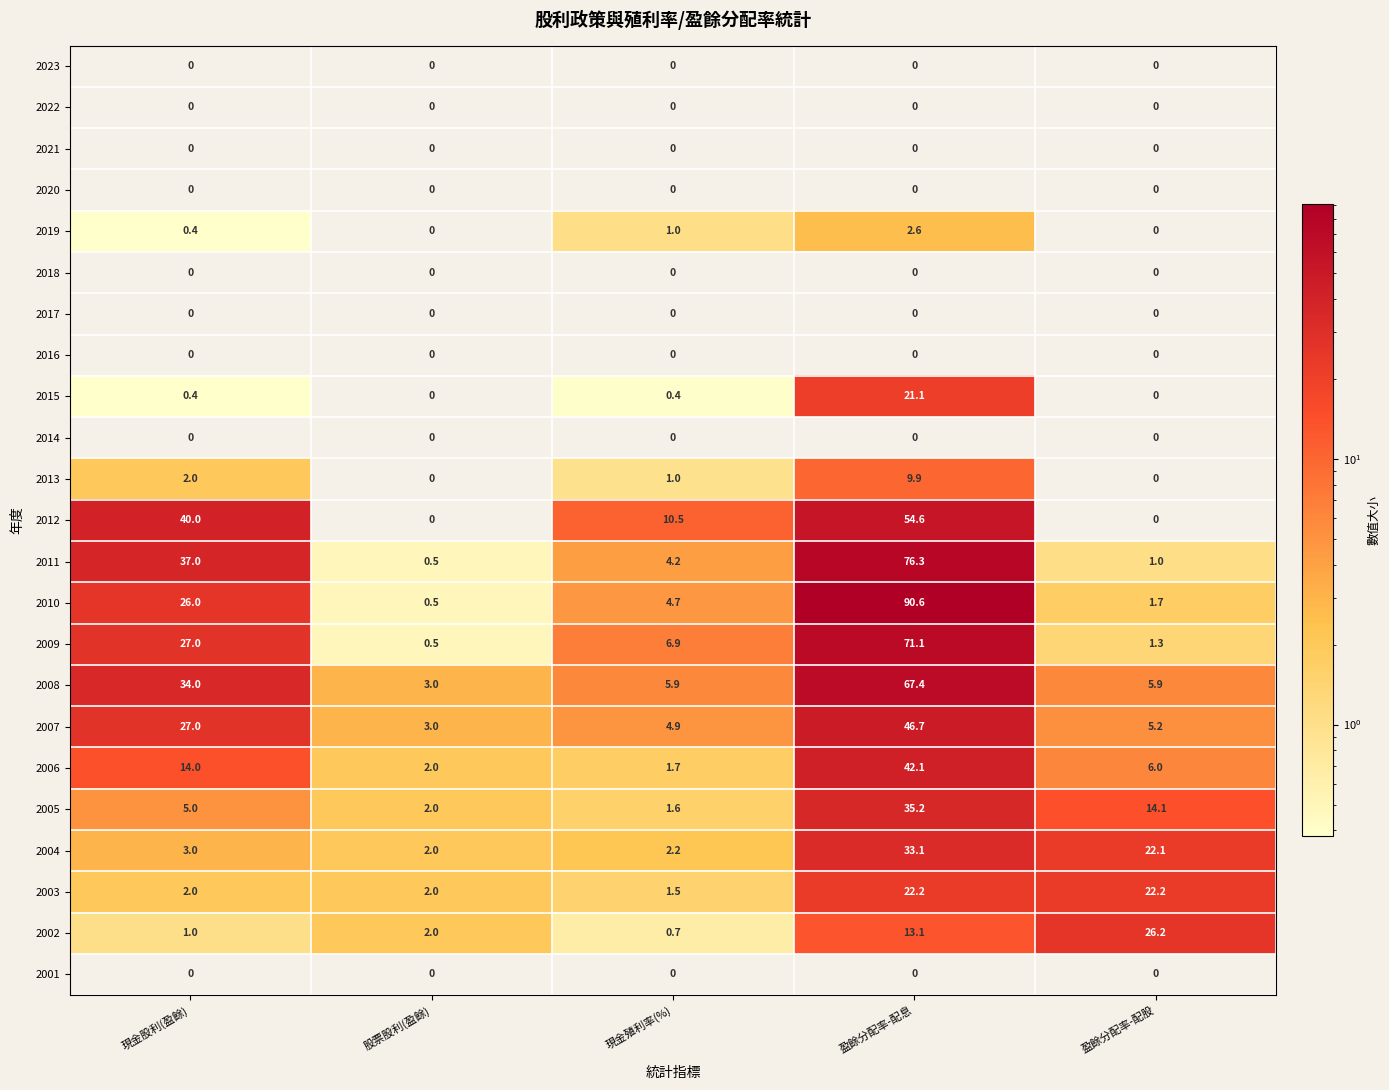

What is the spread (max minus min) of values at 盈餘分配率-配股?

26.2